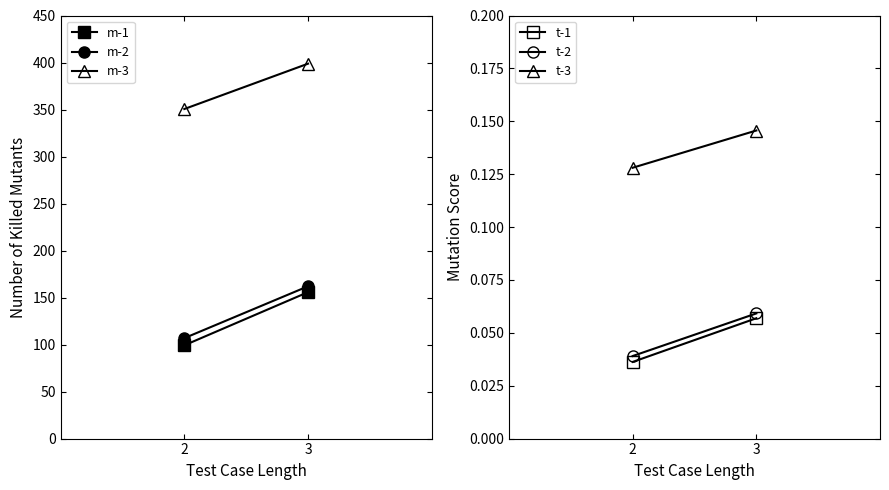

Reading left to right, transcribe all the data shown in this chart.

m-1: 2=99.2	3=155.8
m-2: 2=106.8	3=162.0
m-3: 2=350.5	3=398.8
t-1: 2=0.0	3=0.1
t-2: 2=0.0	3=0.1
t-3: 2=0.1	3=0.1